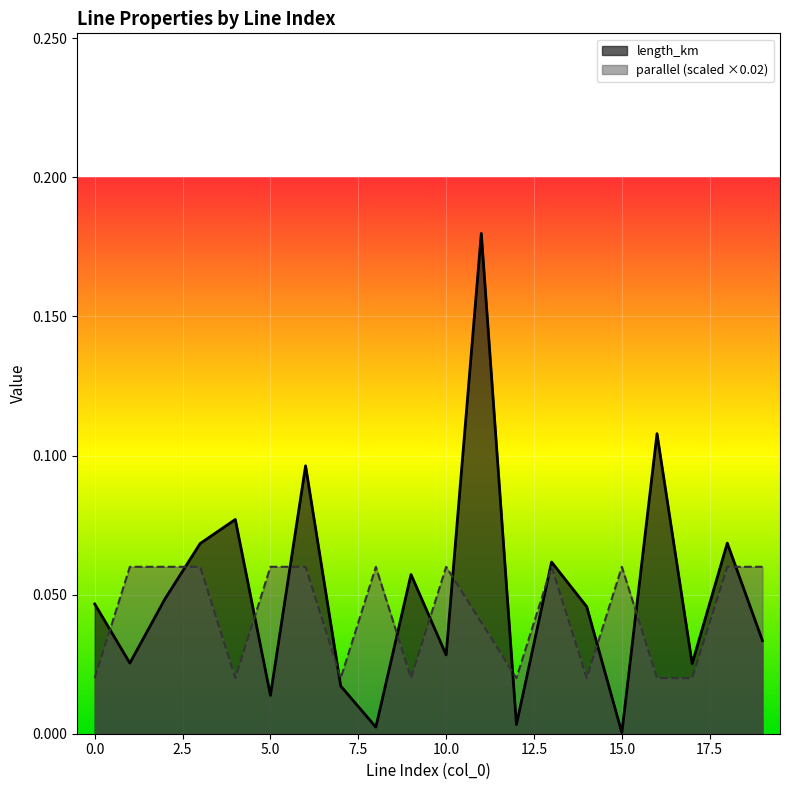

What is the total value across all series at 18?

0.1